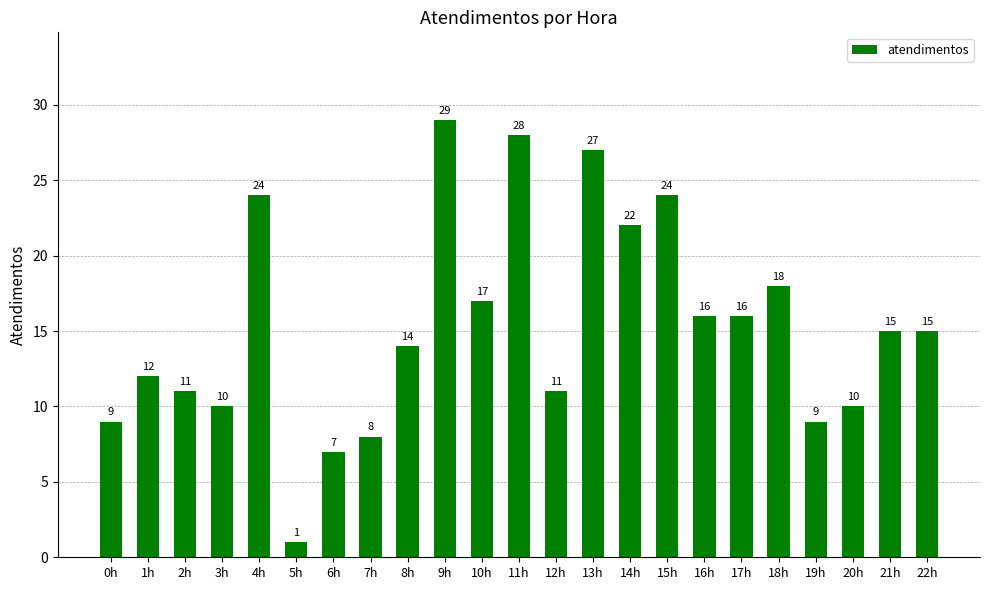

What is the difference between the maximum and minimum values?

28